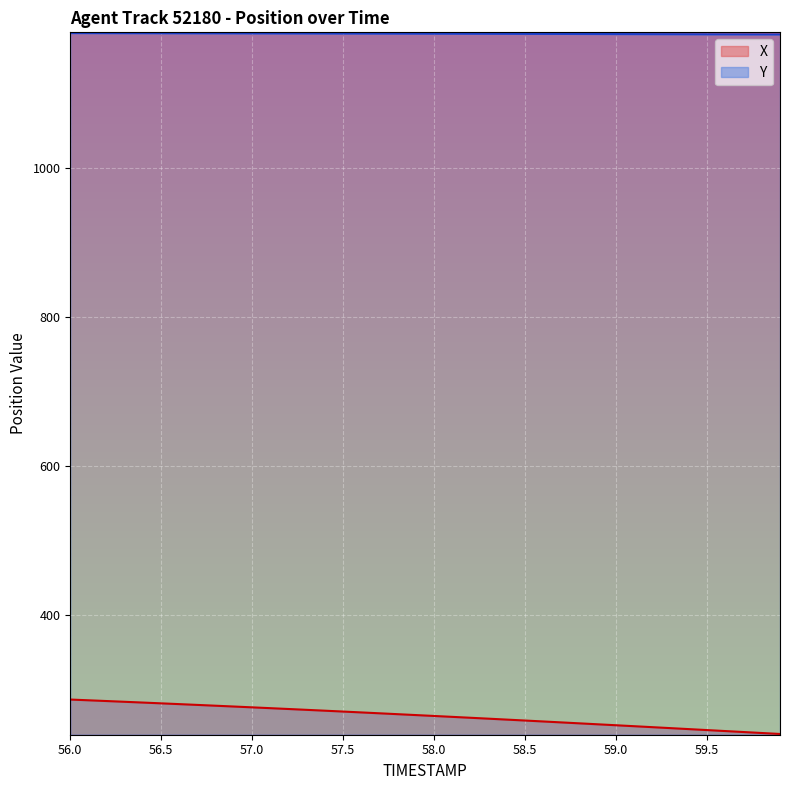

What is the label of the 38th point from the right?

56.2